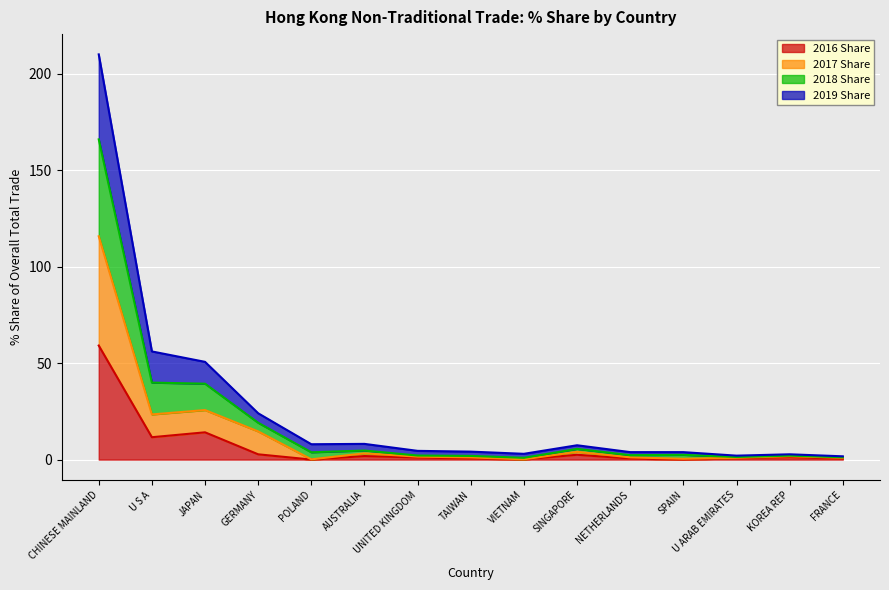

How many interior local valleys does the 2019 Share series have?

4